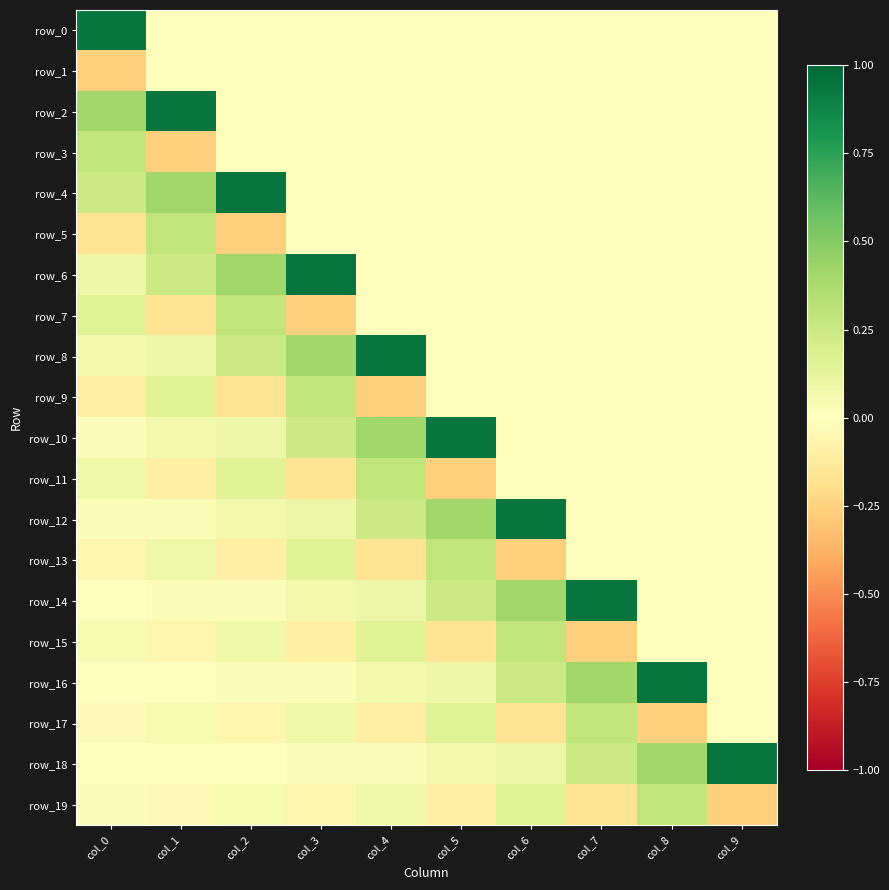

Reading right to left, transcribe all the data shown in this chart.

row_0: col_9=0.0	col_8=0.0	col_7=0.0	col_6=0.0	col_5=0.0	col_4=0.0	col_3=0.0	col_2=0.0	col_1=0.0	col_0=0.9
row_1: col_9=0.0	col_8=0.0	col_7=0.0	col_6=0.0	col_5=0.0	col_4=0.0	col_3=0.0	col_2=0.0	col_1=0.0	col_0=-0.3
row_2: col_9=0.0	col_8=0.0	col_7=0.0	col_6=0.0	col_5=0.0	col_4=0.0	col_3=0.0	col_2=0.0	col_1=0.9	col_0=0.4
row_3: col_9=0.0	col_8=0.0	col_7=0.0	col_6=0.0	col_5=0.0	col_4=0.0	col_3=0.0	col_2=0.0	col_1=-0.3	col_0=0.3
row_4: col_9=0.0	col_8=0.0	col_7=0.0	col_6=0.0	col_5=0.0	col_4=0.0	col_3=0.0	col_2=0.9	col_1=0.4	col_0=0.2
row_5: col_9=0.0	col_8=0.0	col_7=0.0	col_6=0.0	col_5=0.0	col_4=0.0	col_3=0.0	col_2=-0.3	col_1=0.3	col_0=-0.2
row_6: col_9=0.0	col_8=0.0	col_7=0.0	col_6=0.0	col_5=0.0	col_4=0.0	col_3=0.9	col_2=0.4	col_1=0.2	col_0=0.1
row_7: col_9=0.0	col_8=0.0	col_7=0.0	col_6=0.0	col_5=0.0	col_4=0.0	col_3=-0.3	col_2=0.3	col_1=-0.2	col_0=0.1
row_8: col_9=0.0	col_8=0.0	col_7=0.0	col_6=0.0	col_5=0.0	col_4=0.9	col_3=0.4	col_2=0.2	col_1=0.1	col_0=0.1
row_9: col_9=0.0	col_8=0.0	col_7=0.0	col_6=0.0	col_5=0.0	col_4=-0.3	col_3=0.3	col_2=-0.2	col_1=0.1	col_0=-0.1
row_10: col_9=0.0	col_8=0.0	col_7=0.0	col_6=0.0	col_5=0.9	col_4=0.4	col_3=0.2	col_2=0.1	col_1=0.1	col_0=0.0
row_11: col_9=0.0	col_8=0.0	col_7=0.0	col_6=0.0	col_5=-0.3	col_4=0.3	col_3=-0.2	col_2=0.1	col_1=-0.1	col_0=0.1
row_12: col_9=0.0	col_8=0.0	col_7=0.0	col_6=0.9	col_5=0.4	col_4=0.2	col_3=0.1	col_2=0.1	col_1=0.0	col_0=0.0
row_13: col_9=0.0	col_8=0.0	col_7=0.0	col_6=-0.3	col_5=0.3	col_4=-0.2	col_3=0.1	col_2=-0.1	col_1=0.1	col_0=-0.1
row_14: col_9=0.0	col_8=0.0	col_7=0.9	col_6=0.4	col_5=0.2	col_4=0.1	col_3=0.1	col_2=0.0	col_1=0.0	col_0=0.0
row_15: col_9=0.0	col_8=0.0	col_7=-0.3	col_6=0.3	col_5=-0.2	col_4=0.1	col_3=-0.1	col_2=0.1	col_1=-0.1	col_0=0.0
row_16: col_9=0.0	col_8=0.9	col_7=0.4	col_6=0.2	col_5=0.1	col_4=0.1	col_3=0.0	col_2=0.0	col_1=0.0	col_0=0.0
row_17: col_9=0.0	col_8=-0.3	col_7=0.3	col_6=-0.2	col_5=0.1	col_4=-0.1	col_3=0.1	col_2=-0.1	col_1=0.0	col_0=-0.0
row_18: col_9=0.9	col_8=0.4	col_7=0.2	col_6=0.1	col_5=0.1	col_4=0.0	col_3=0.0	col_2=0.0	col_1=0.0	col_0=-0.0
row_19: col_9=-0.3	col_8=0.3	col_7=-0.2	col_6=0.1	col_5=-0.1	col_4=0.1	col_3=-0.1	col_2=0.0	col_1=-0.0	col_0=0.0